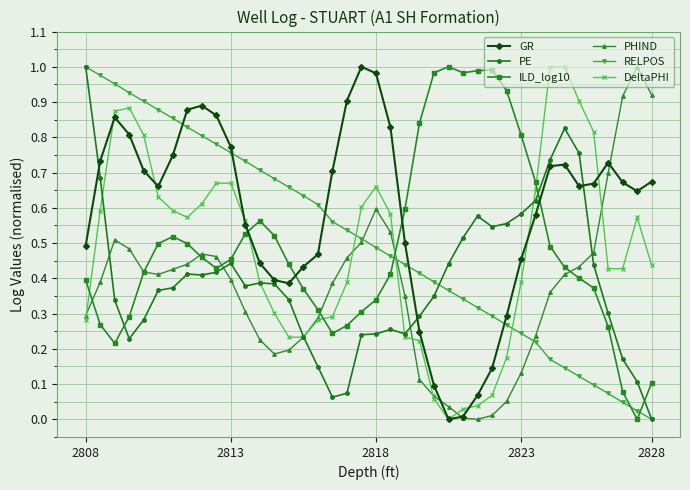

True or false: DeltaPHI and ILD_log10 cross at least once.

True